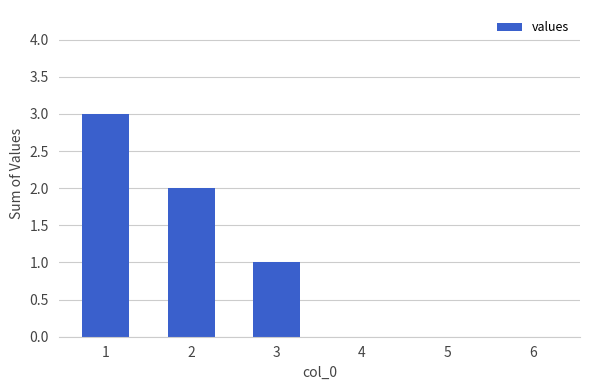

What is the sum of all values?

6